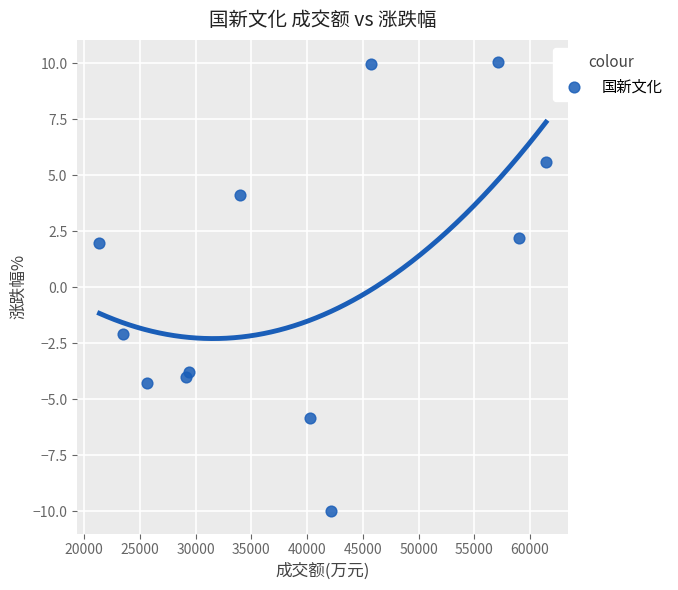

What is the average Y value?

0.3